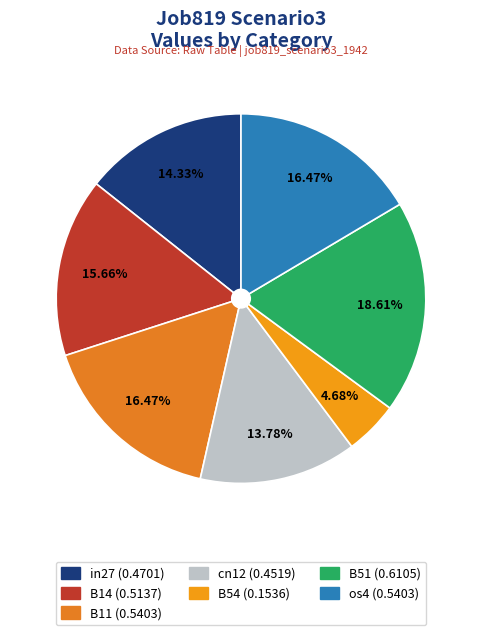

Is the sum of in27 and B51 greater than half?

No